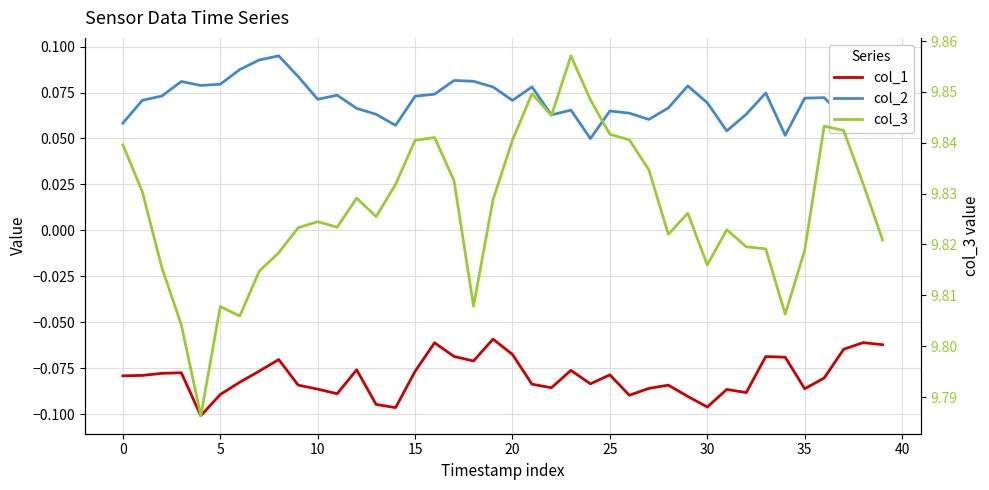

The value of col_3 at 22 is 16.8. True or false?

False